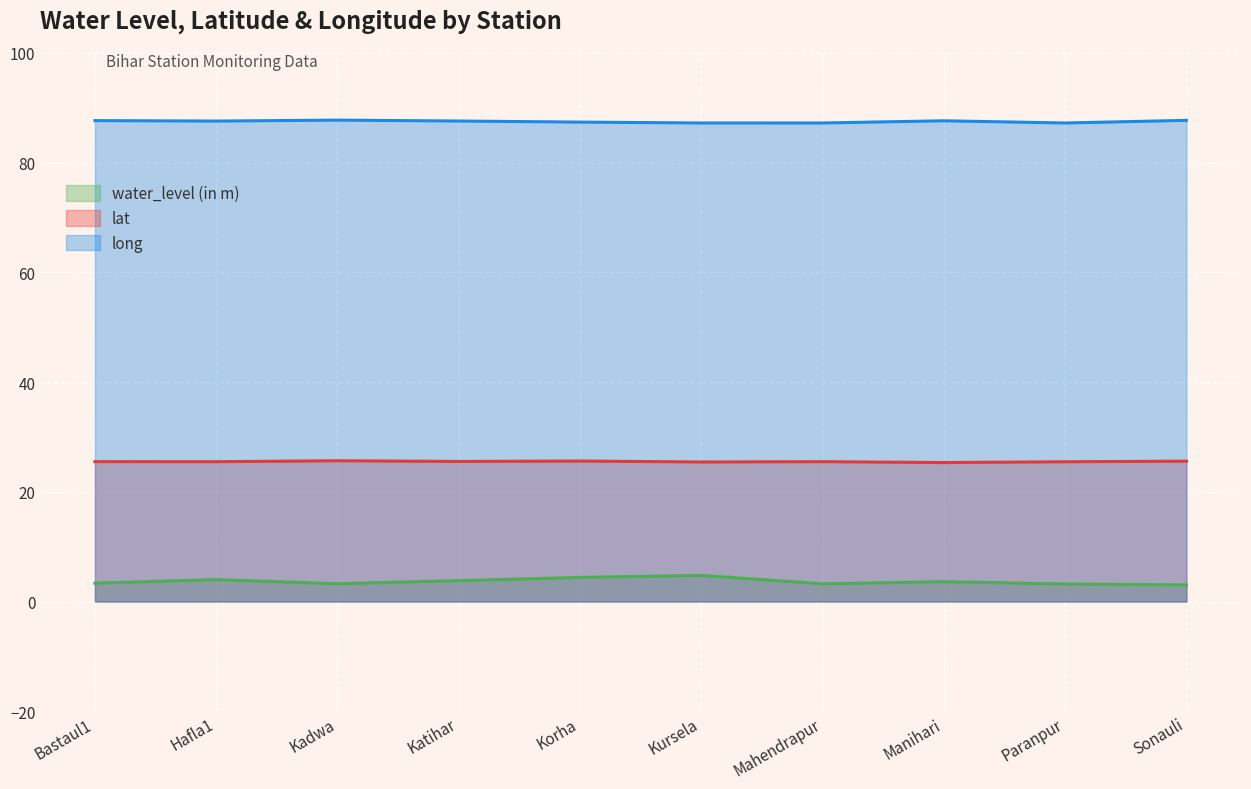

Which has a higher value, Hafla1 or Paranpur?

Hafla1